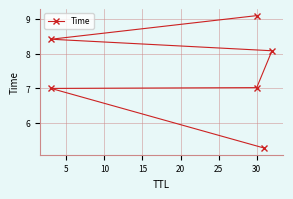

Reading right to left, what are all the values shown in this chart?

9.1	8.4	8.1	7.0	7.0	5.3